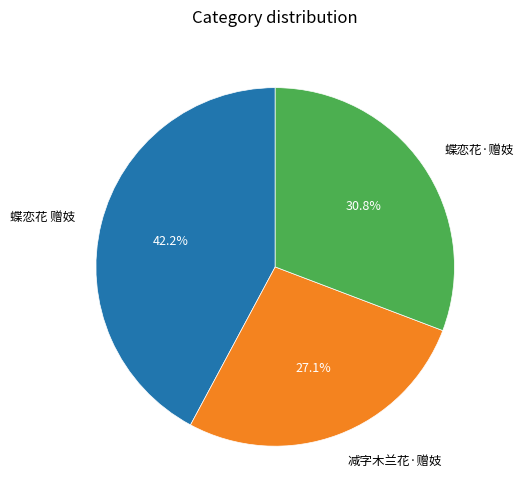

The 蝶恋花·赠妓 slice represents 24% of the pie. True or false?

False